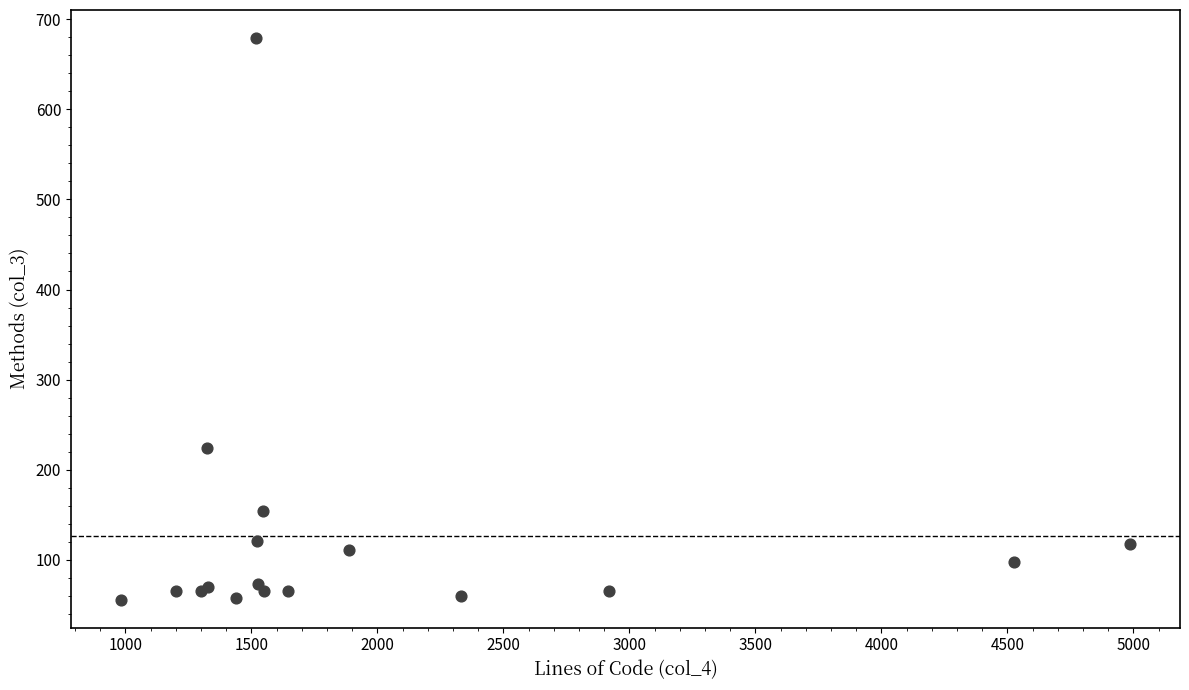

What Y value in the scatter plot is closest to 367?

224